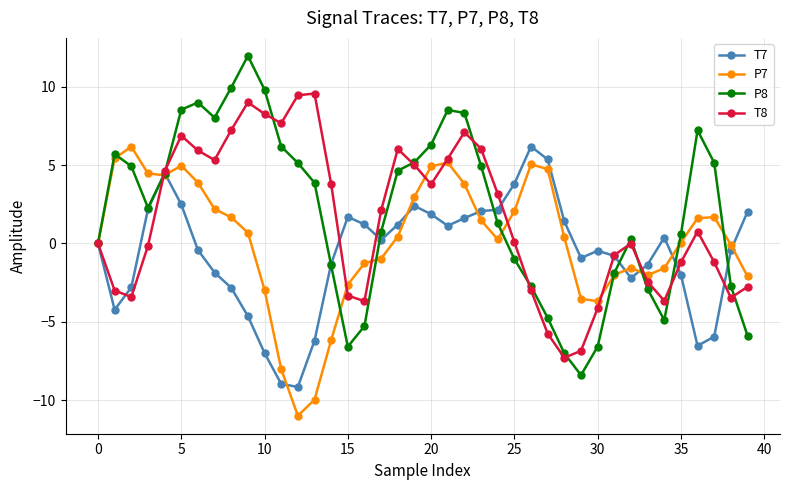

What are all the series names shown in the legend?

T7, P7, P8, T8